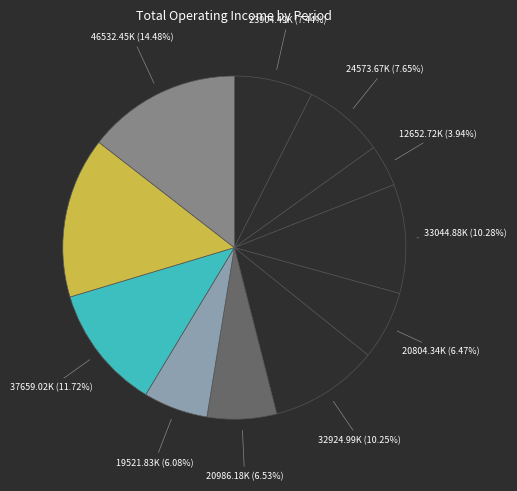

Count the number of slices in the pie.

11